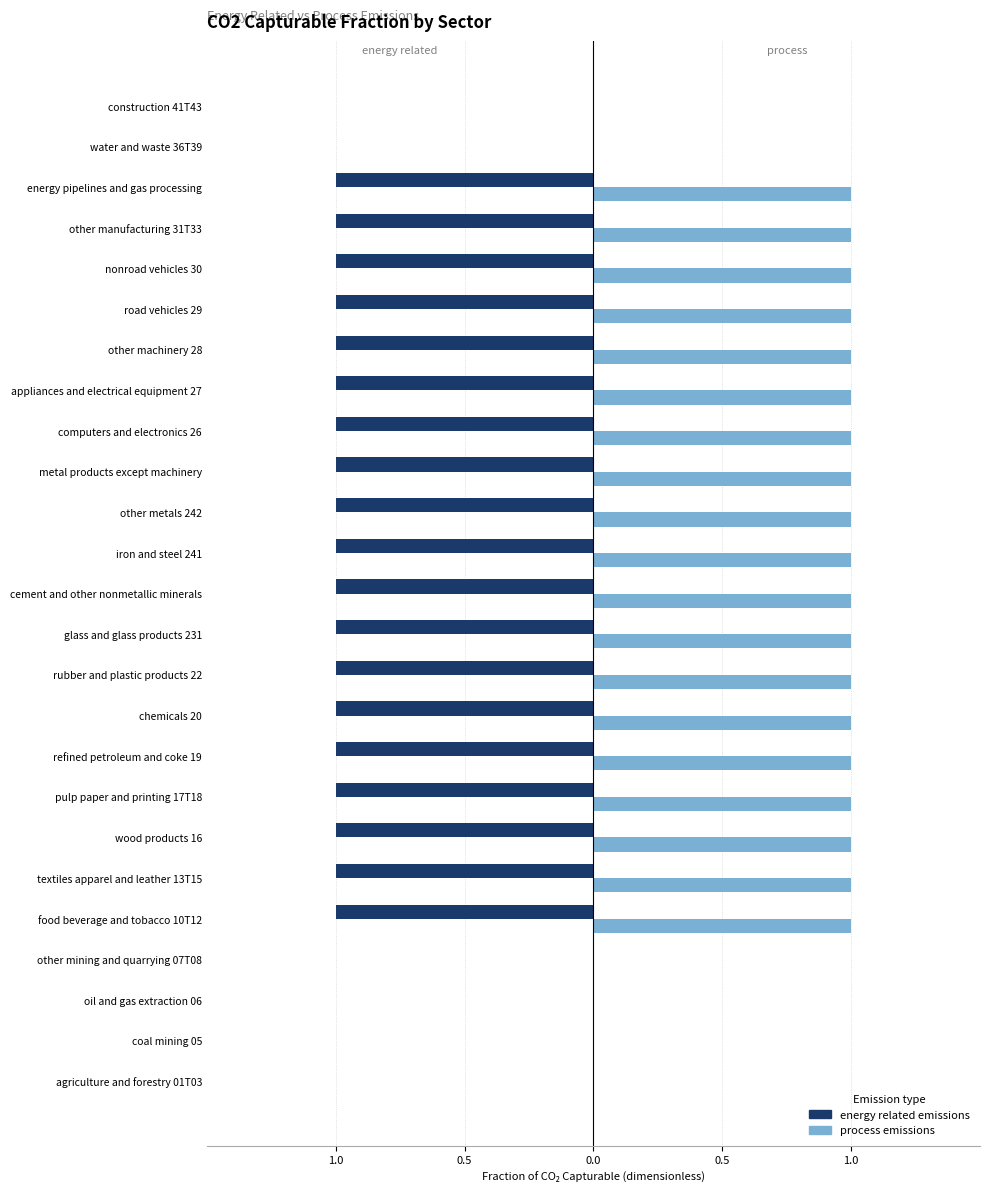

What are all the series names shown in the legend?

energy related emissions, process emissions